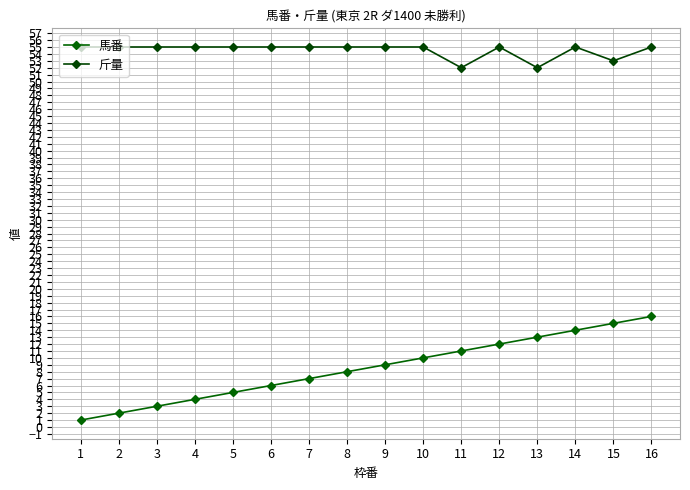

What is the sum of the 馬番 values at 1 and 2?

3